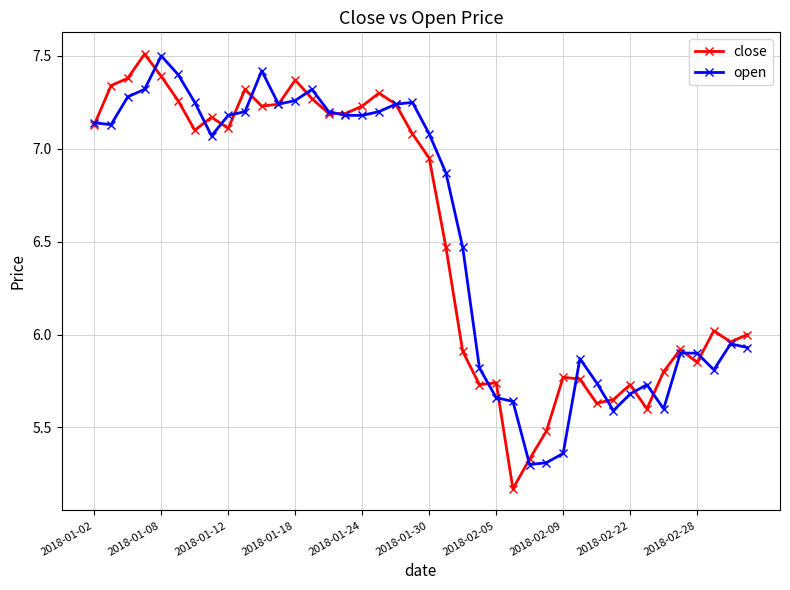

What is the sum of all open values?

262.2